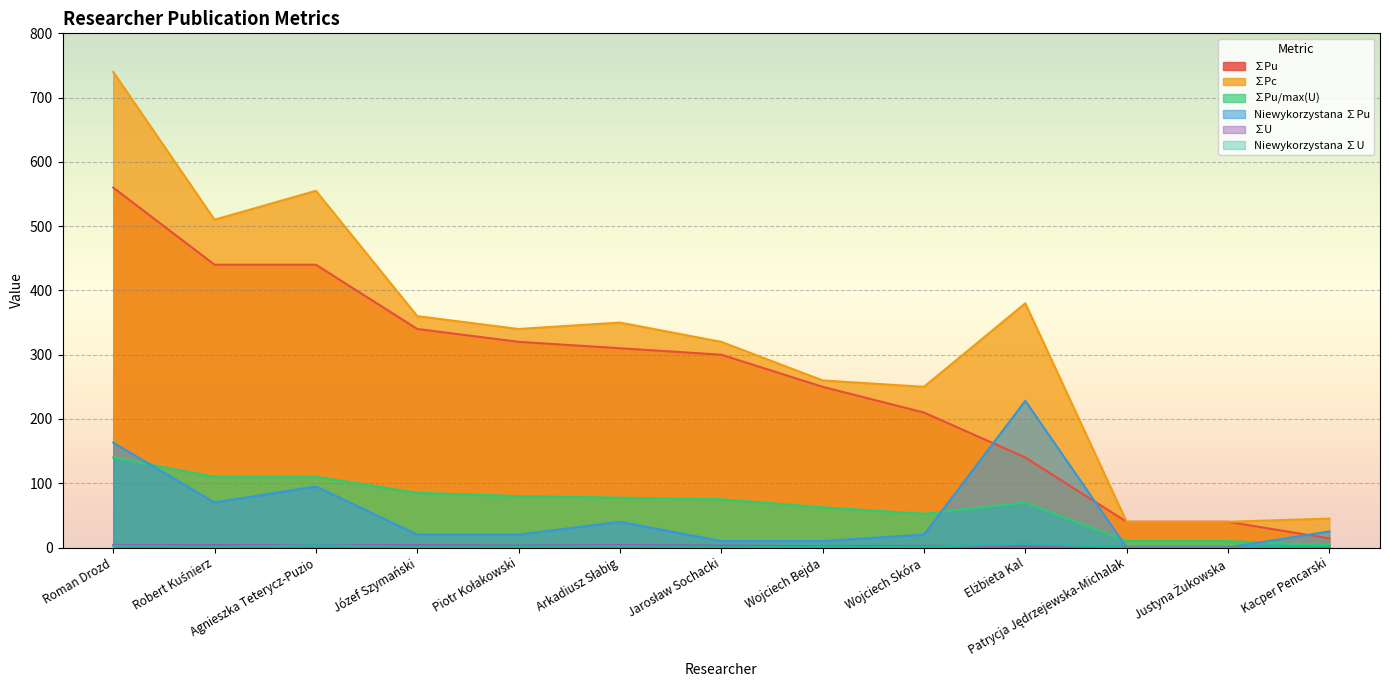

How many values in the ∑Pu/max(U) series exceed 75?

6